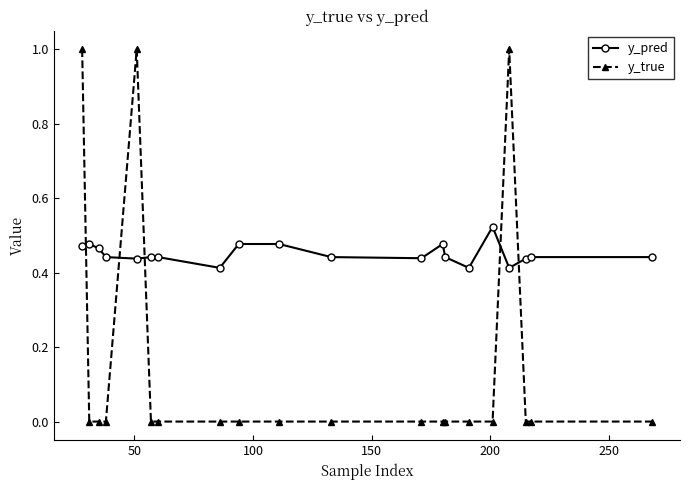

What are all the series names shown in the legend?

y_pred, y_true